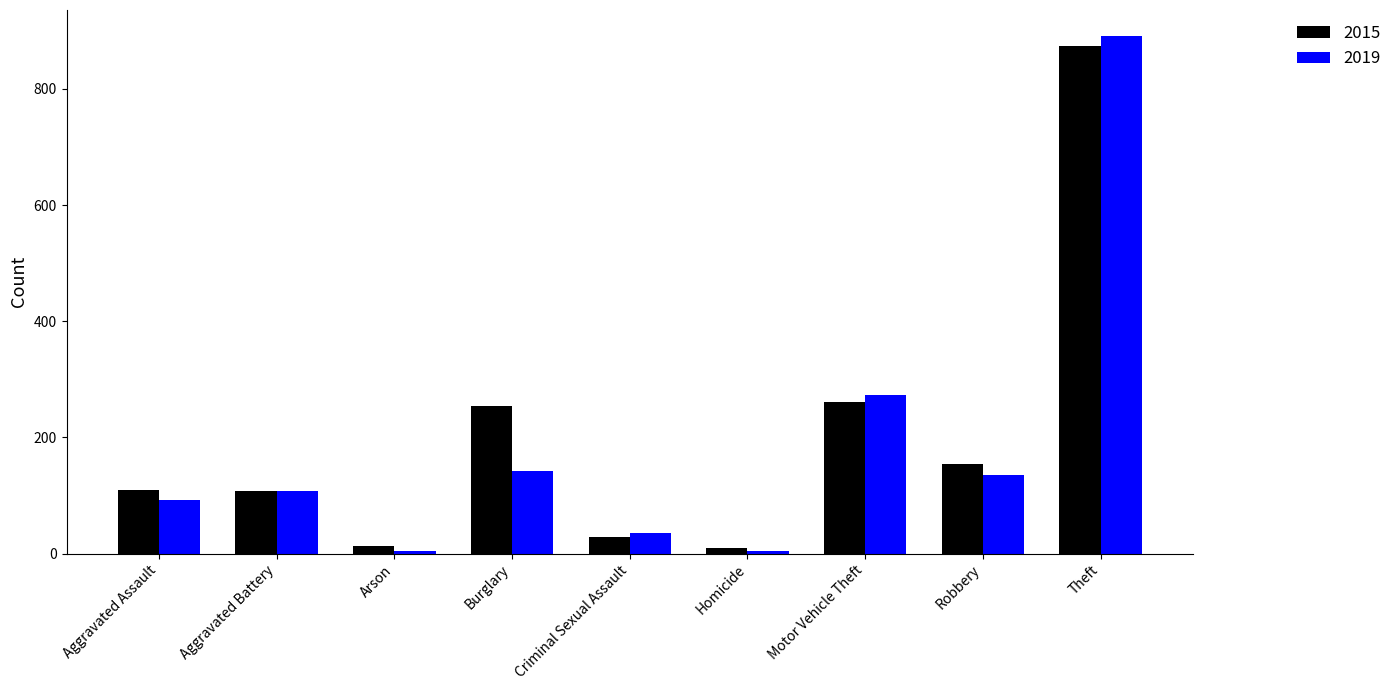

The 2019 series shows 40 at Burglary. True or false?

False